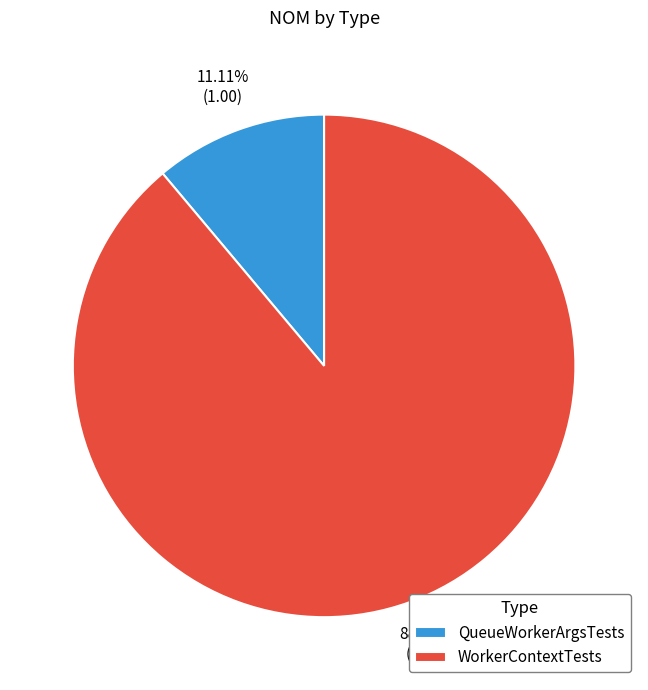

Which category accounts for the majority?

WorkerContextTests